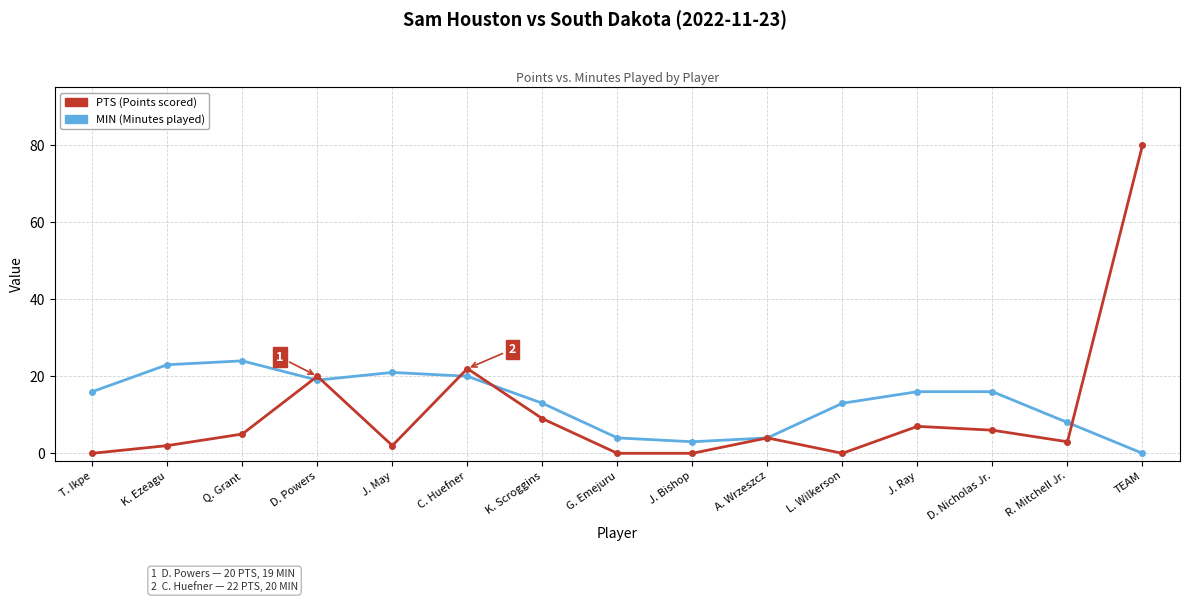

What is the spread (max minus min) of values at T. Ikpe?

16